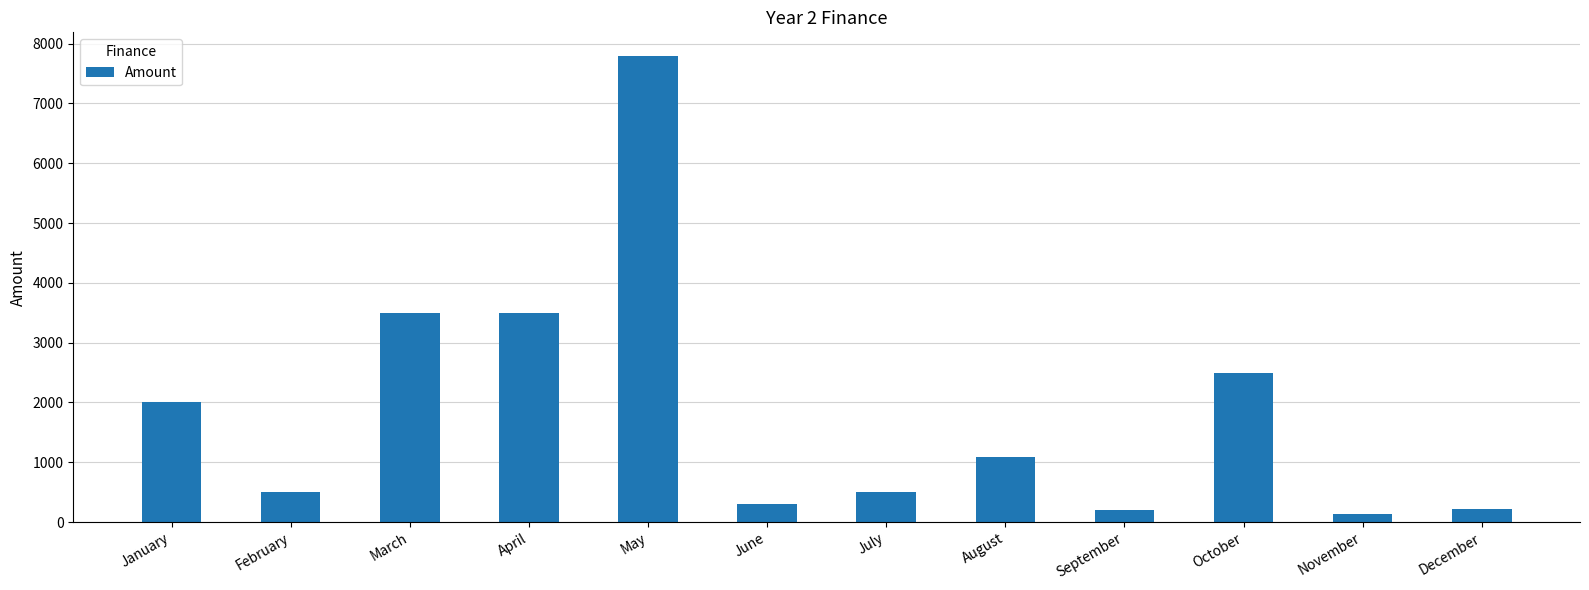

What is the approximate value at January?

2000